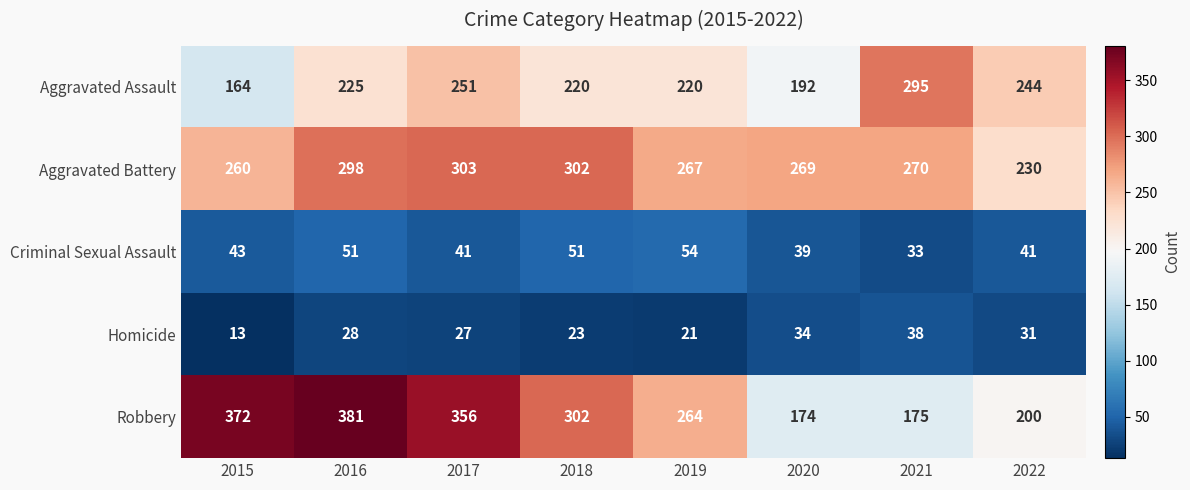

Which category has the lowest value in the Criminal Sexual Assault series?

2021